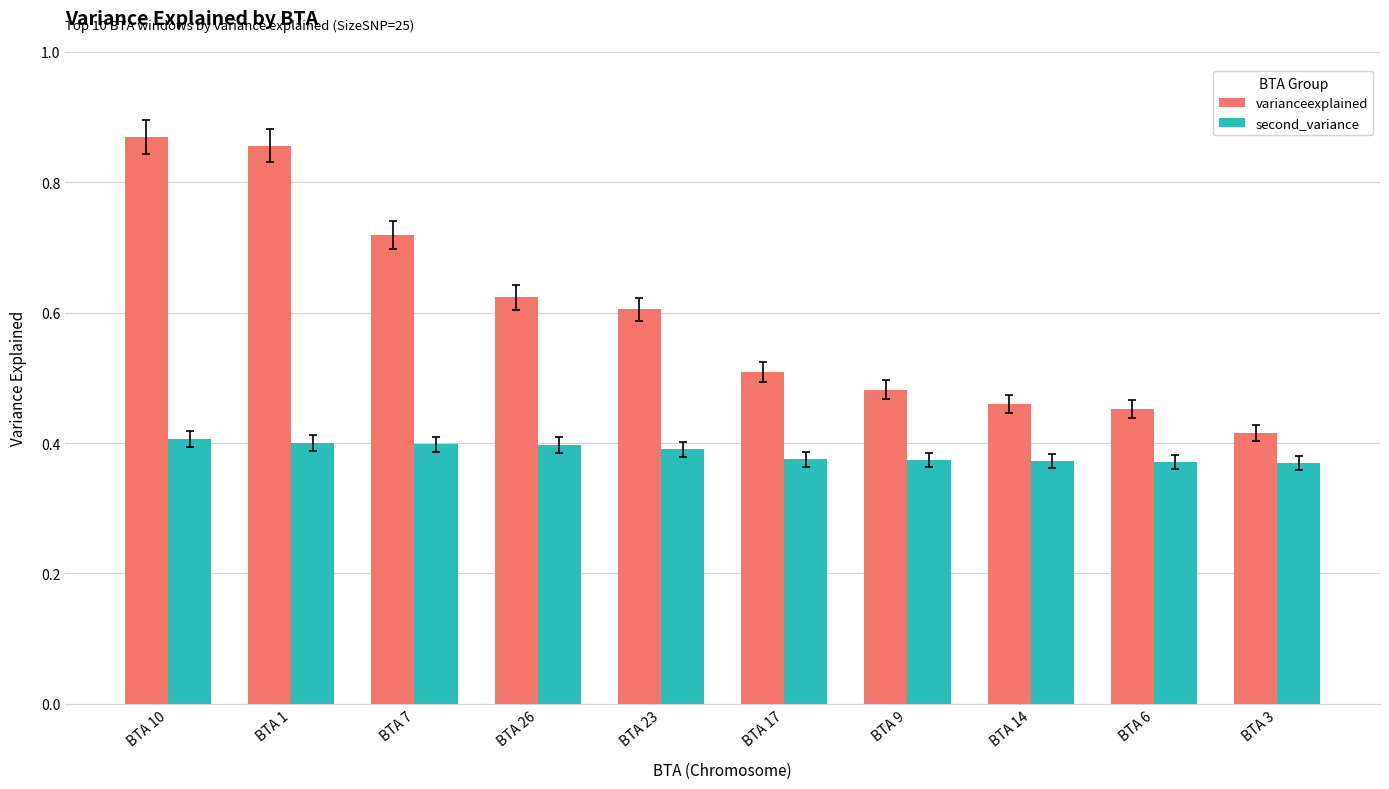

List the series in order of their overall mean, highest first.

varianceexplained, second_variance